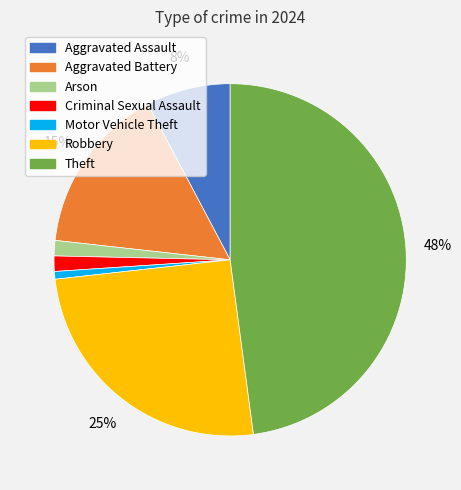

How many slices are in this pie chart?

7